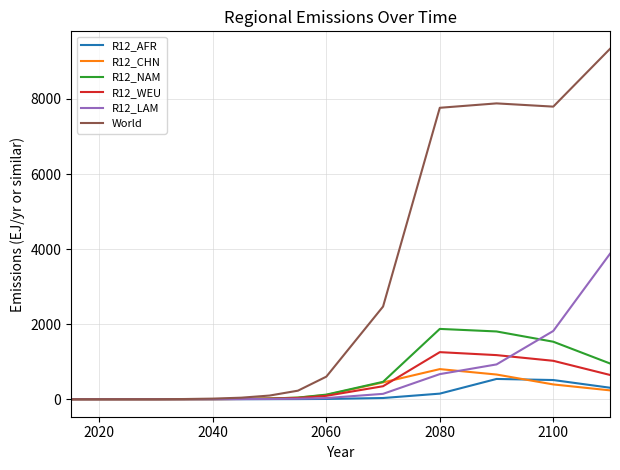

Which series has the widest spread of values?

World